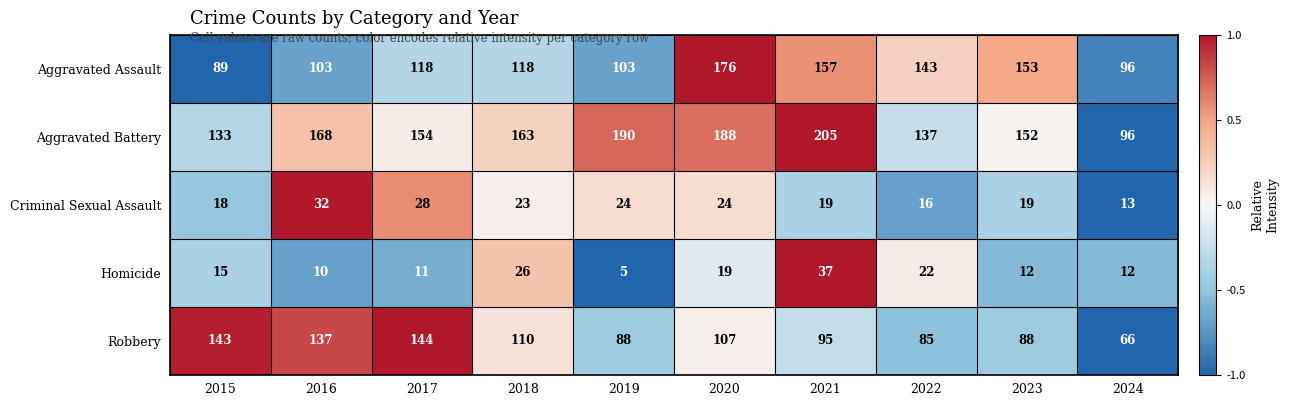

What is the maximum value shown in the chart?

205